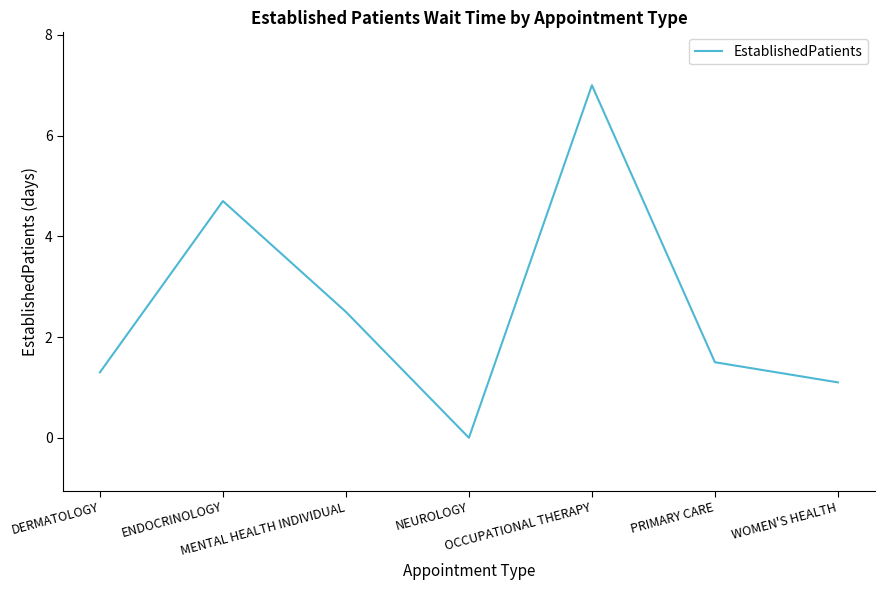

The chart shows a value of 1.6 at WOMEN'S HEALTH. True or false?

False